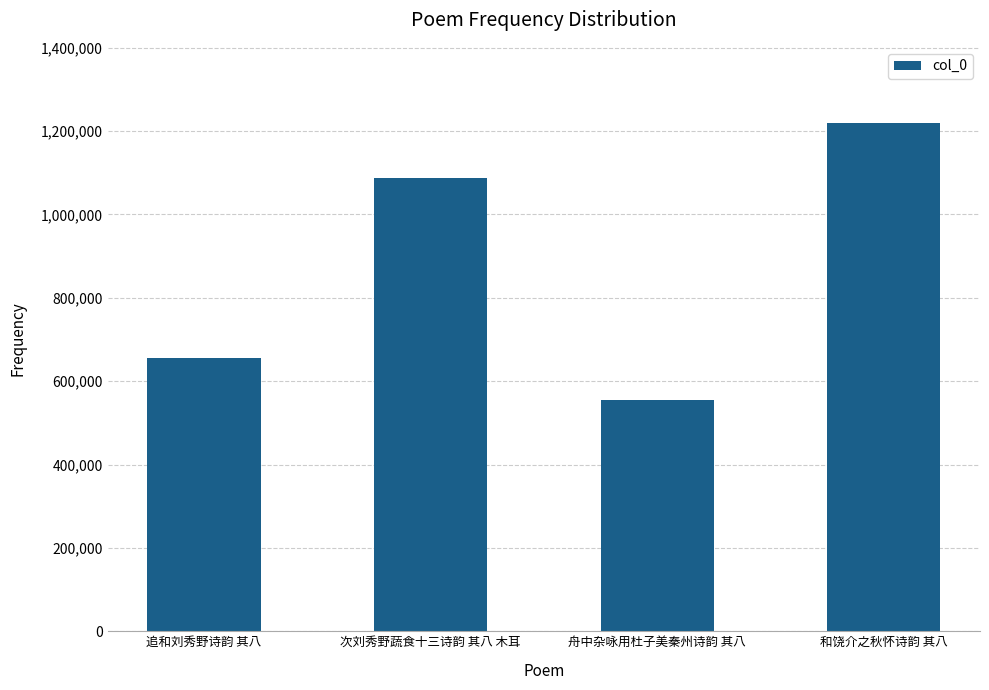

The value at 追和刘秀野诗韵 其八 is 655698. True or false?

True